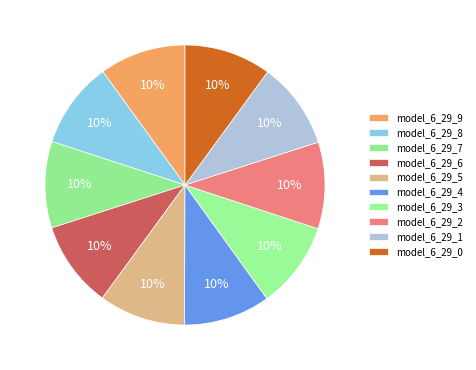

How many segments does this pie chart have?

10